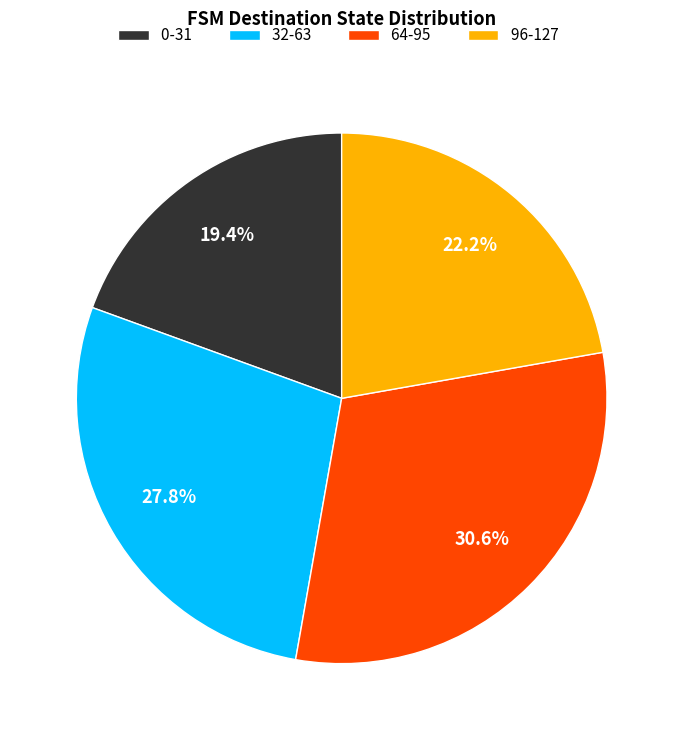

What is the largest slice in the pie chart?

64-95